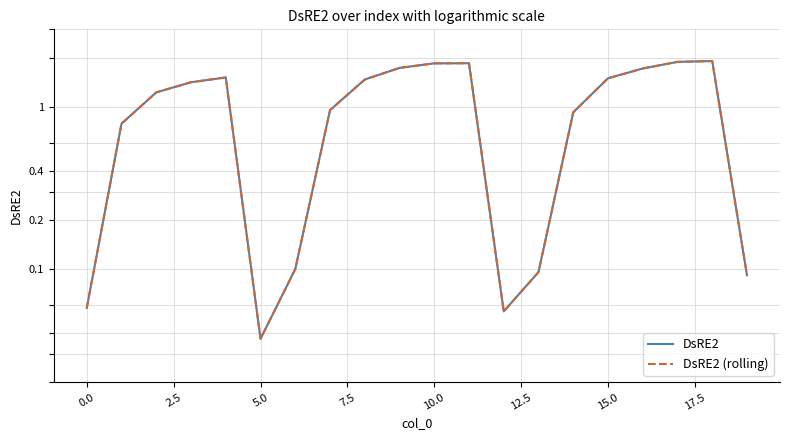

How many lines are shown in the chart?

2